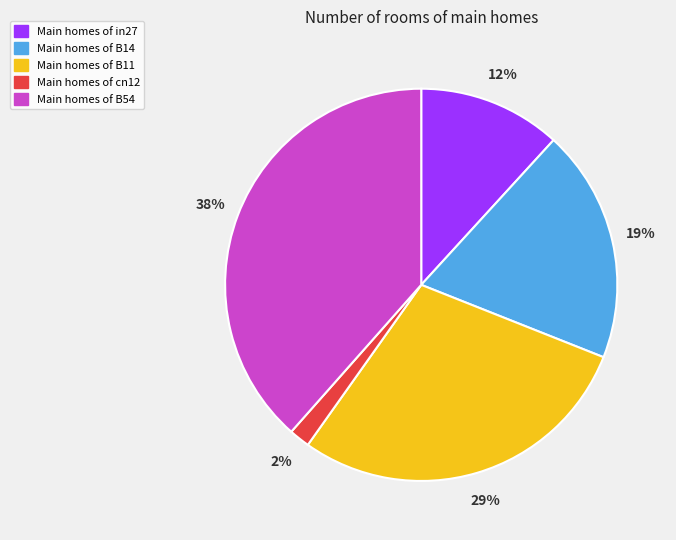

How many segments does this pie chart have?

5